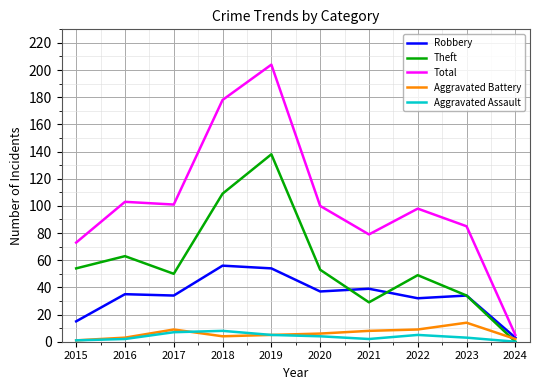

Count the number of categories in the chart.

10